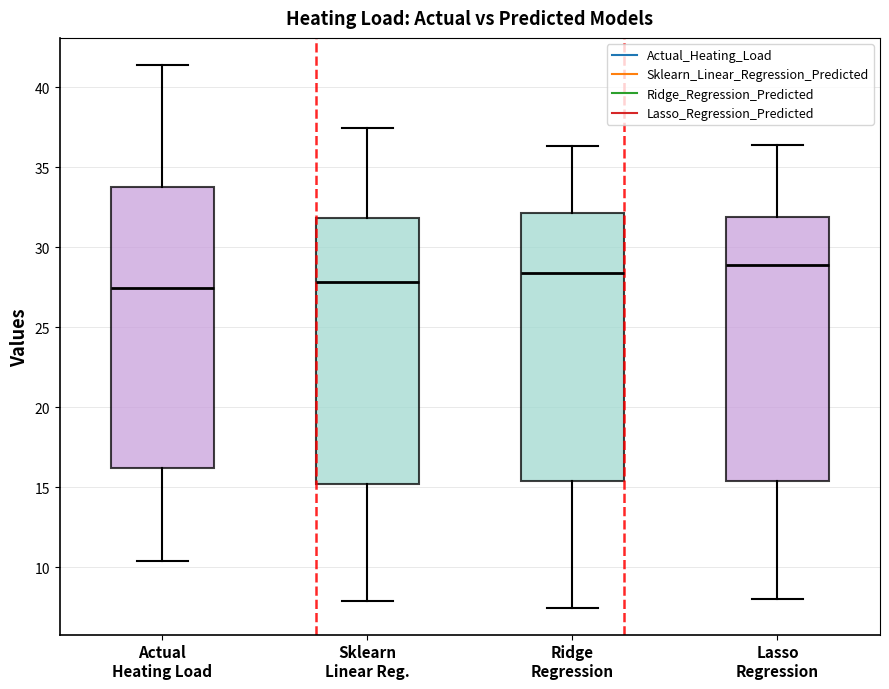

Where does the median line of the box for Actual Heating Load sit on the y-axis? The values are not printed on the chart, so give them approximately, as read against the axis.

27.5